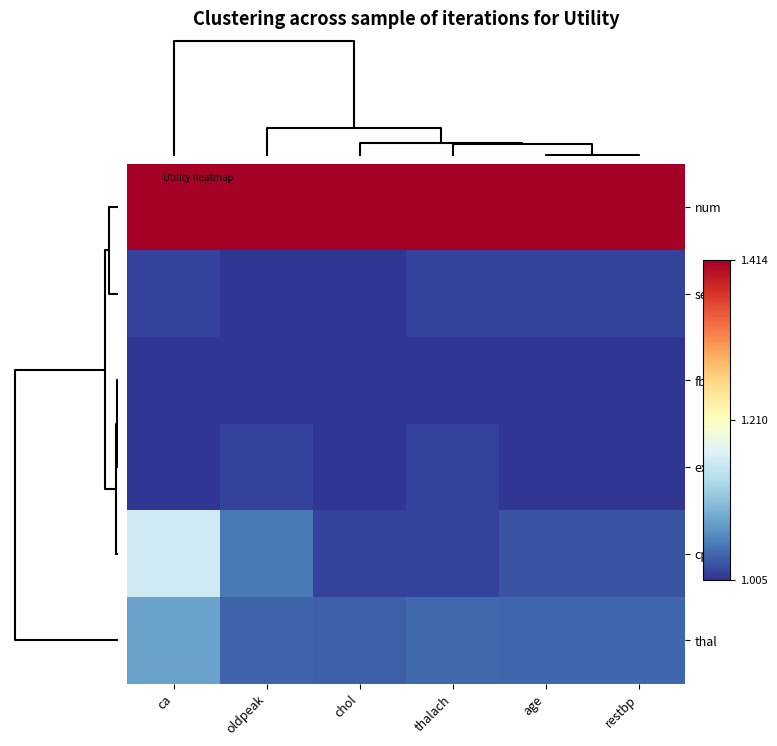

Reading right to left, transcribe all the data shown in this chart.

num: restbp=1.4	age=1.4	thalach=1.4	chol=1.4	oldpeak=1.4	ca=1.4
sex: restbp=1.0	age=1.0	thalach=1.0	chol=1.0	oldpeak=1.0	ca=1.0
fbs: restbp=1.0	age=1.0	thalach=1.0	chol=1.0	oldpeak=1.0	ca=1.0
exang: restbp=1.0	age=1.0	thalach=1.0	chol=1.0	oldpeak=1.0	ca=1.0
cp: restbp=1.0	age=1.0	thalach=1.0	chol=1.0	oldpeak=1.1	ca=1.2
thal: restbp=1.0	age=1.0	thalach=1.0	chol=1.0	oldpeak=1.0	ca=1.1